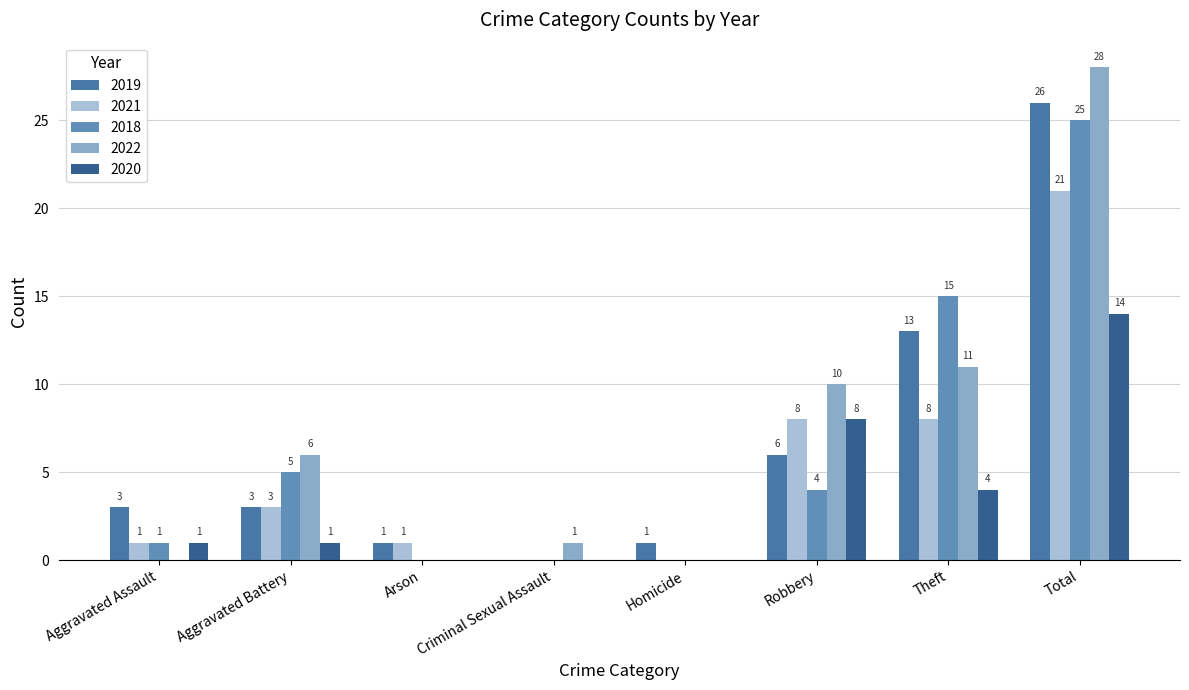

At Theft, list the series in order from largest to smallest.

2018, 2019, 2022, 2021, 2020